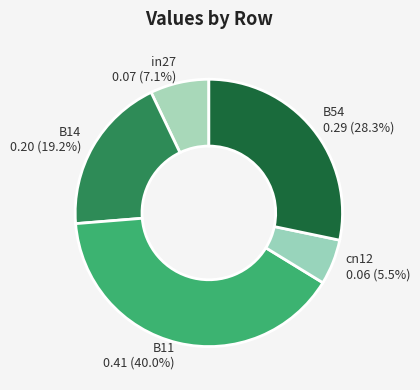

What percentage is NOT represented by B14?

80.8%